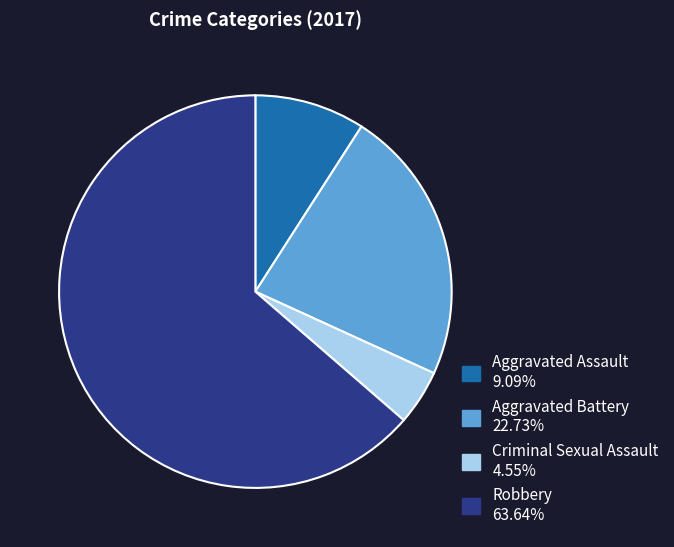

Is the sum of Robbery and Criminal Sexual Assault greater than half?

Yes